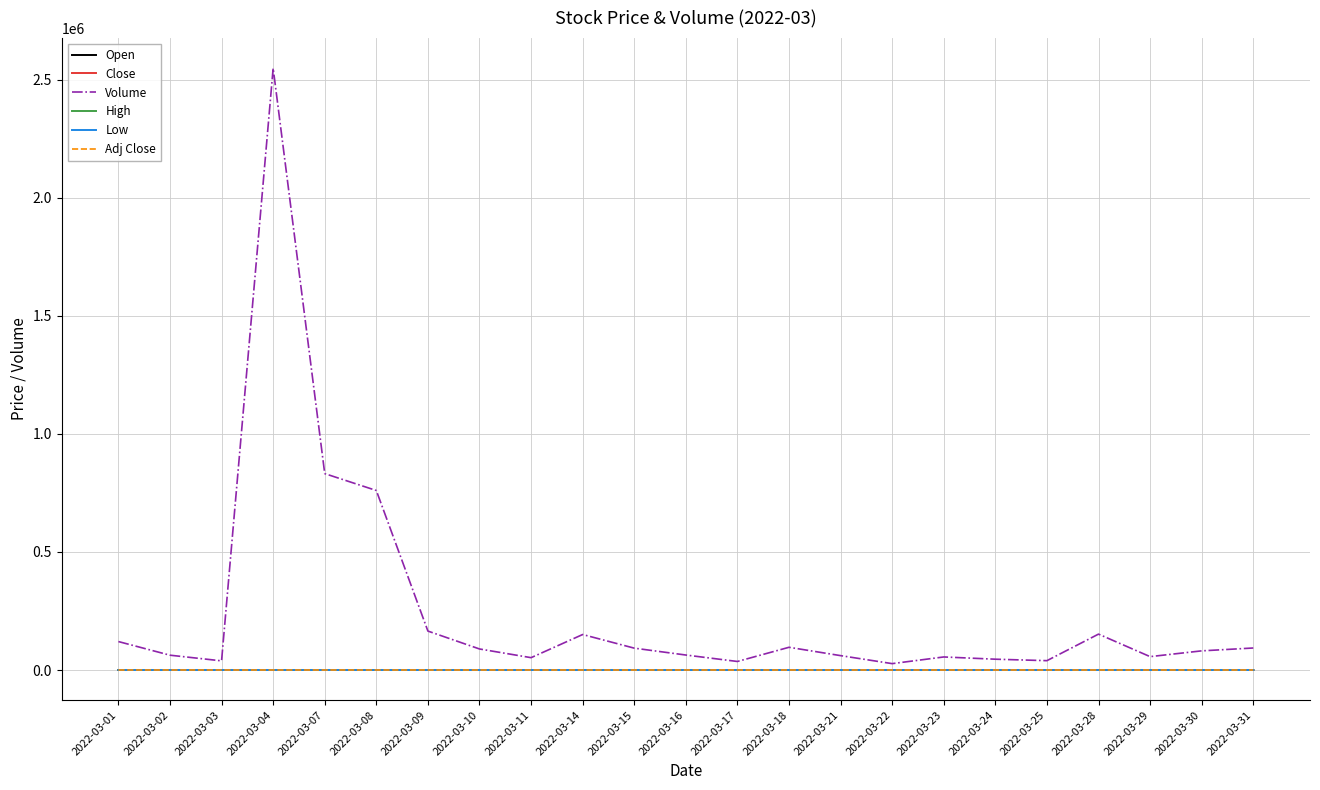

The value of Volume at 2022-03-10 is 89089.0. True or false?

True